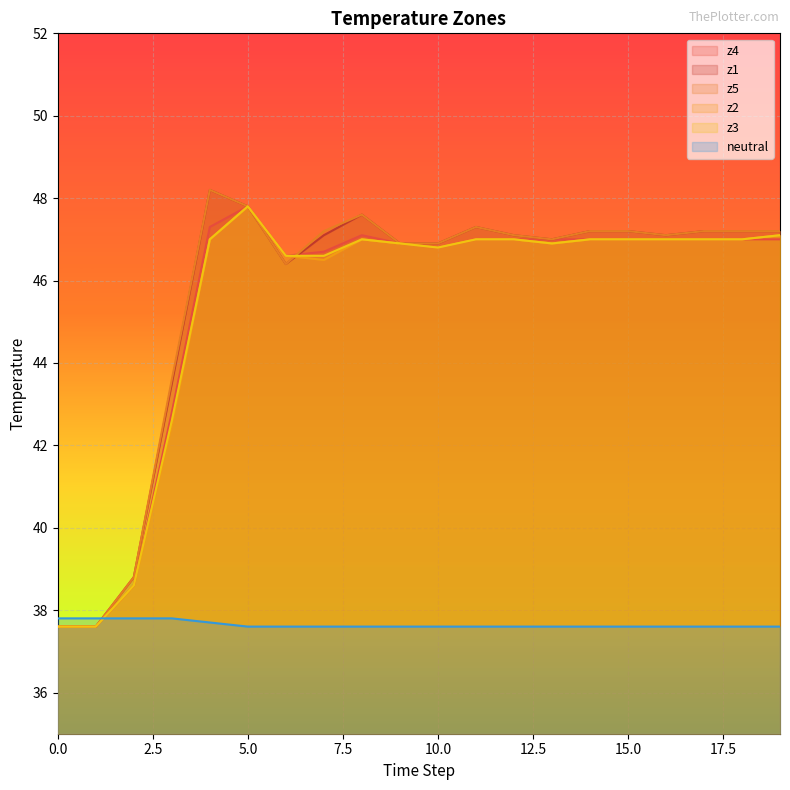

Rank the series at 16 from highest to lowest value.

z1, z5, z4, z2, z3, neutral